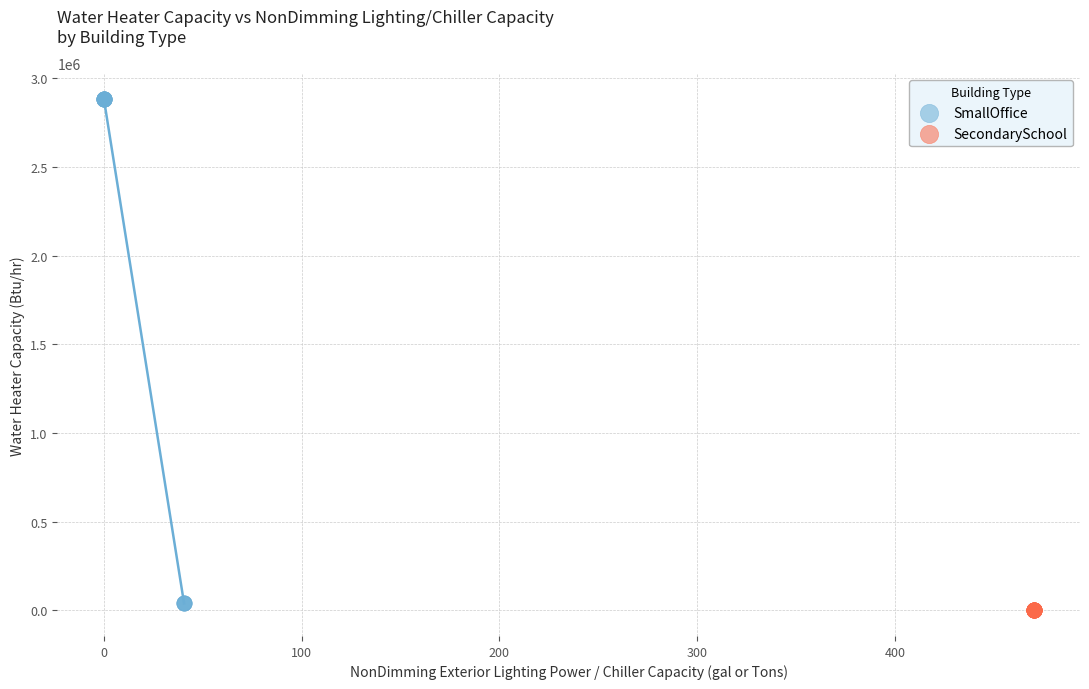

Which series reaches the maximum Y coordinate?

SmallOffice